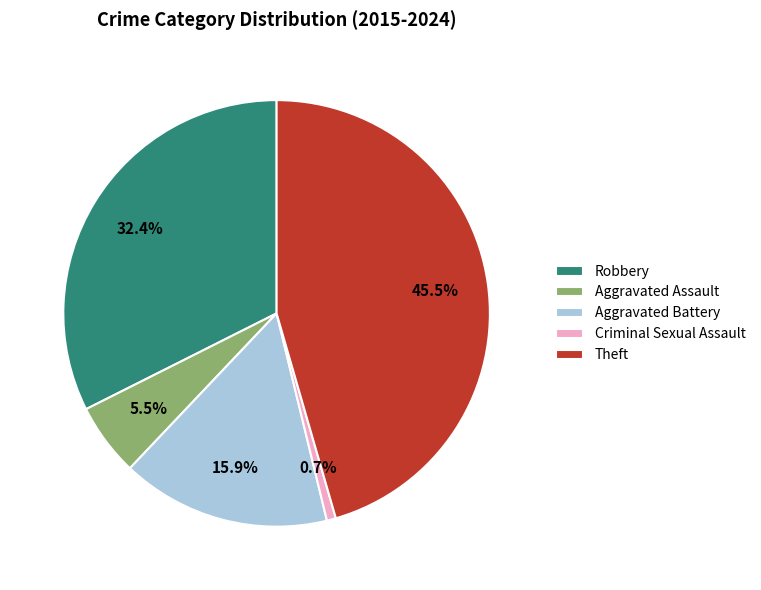

To the nearest percent, what is the difference between the largest and smallest slice percentages?

45%